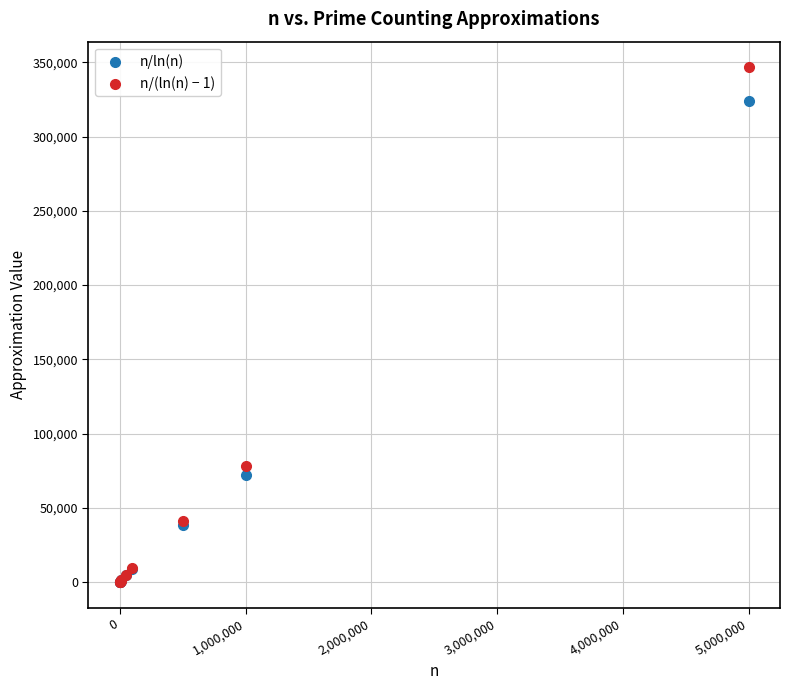

What are all the series names shown in the legend?

n/ln(n), n/(ln(n) − 1)